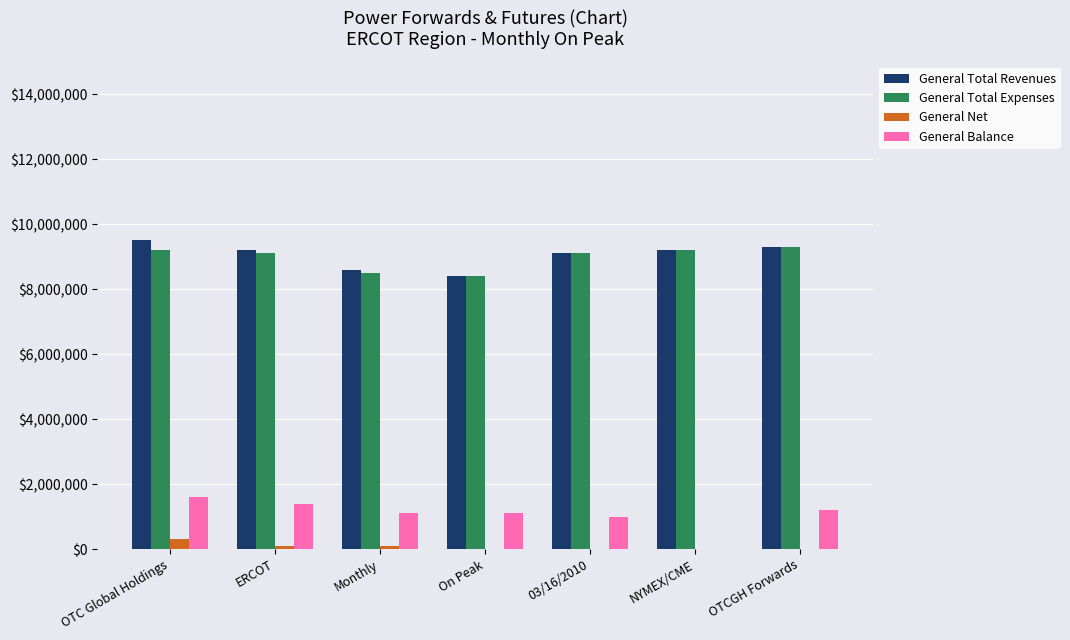

Which series has the widest spread of values?

General Balance